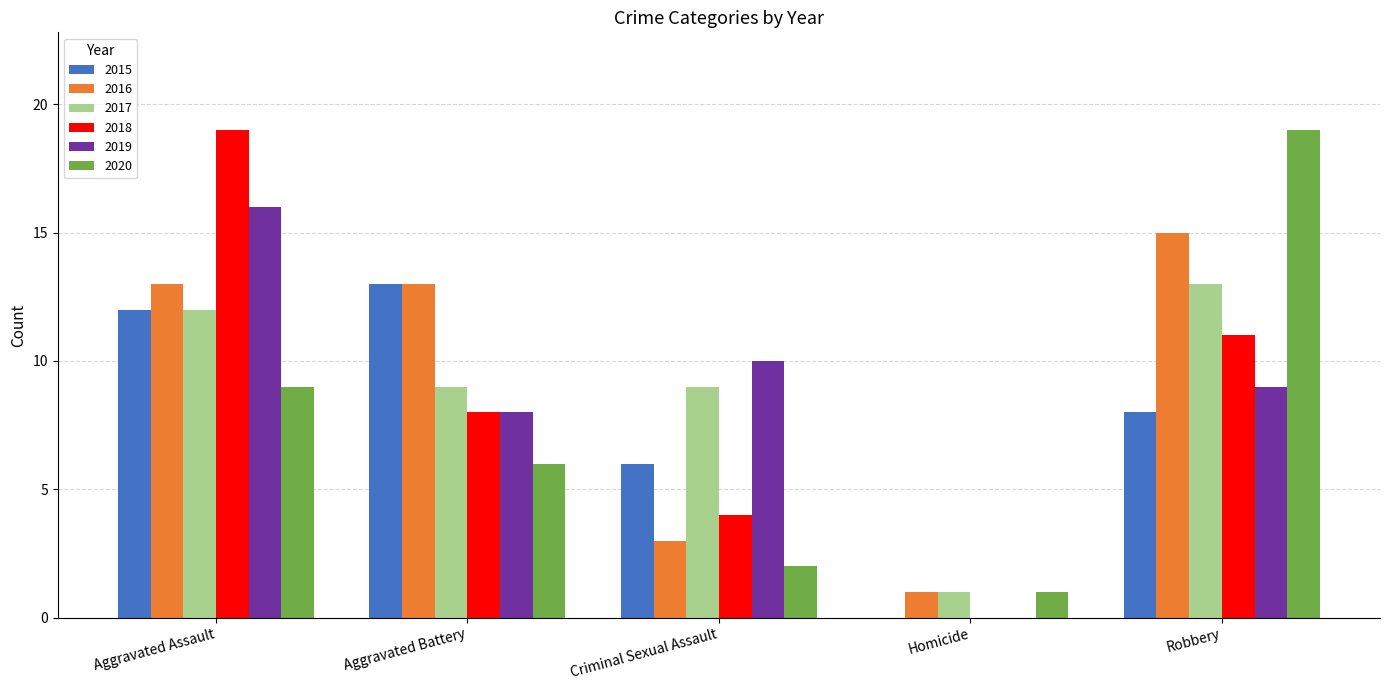

What is the sum of all 2019 values?

43